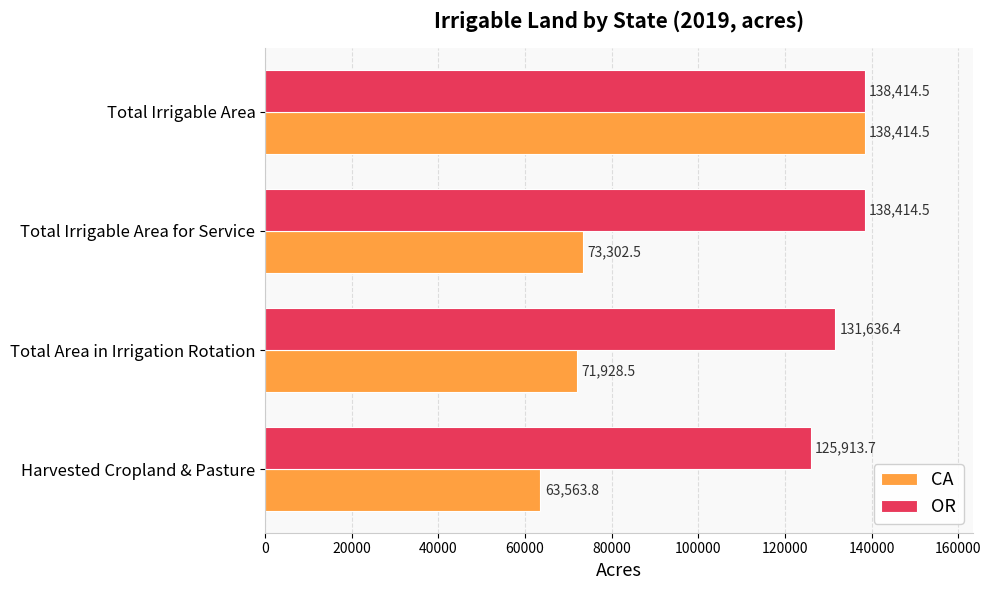

Which series has the largest total across all categories?

OR